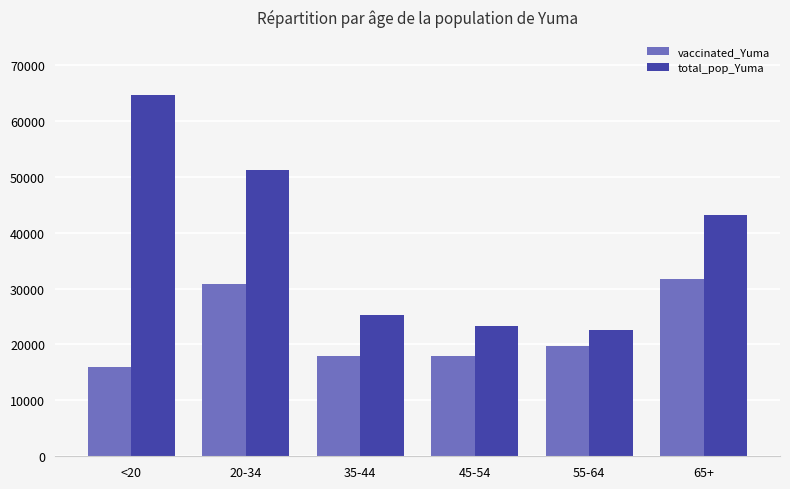

What is the average value of the vaccinated_Yuma series?

22371